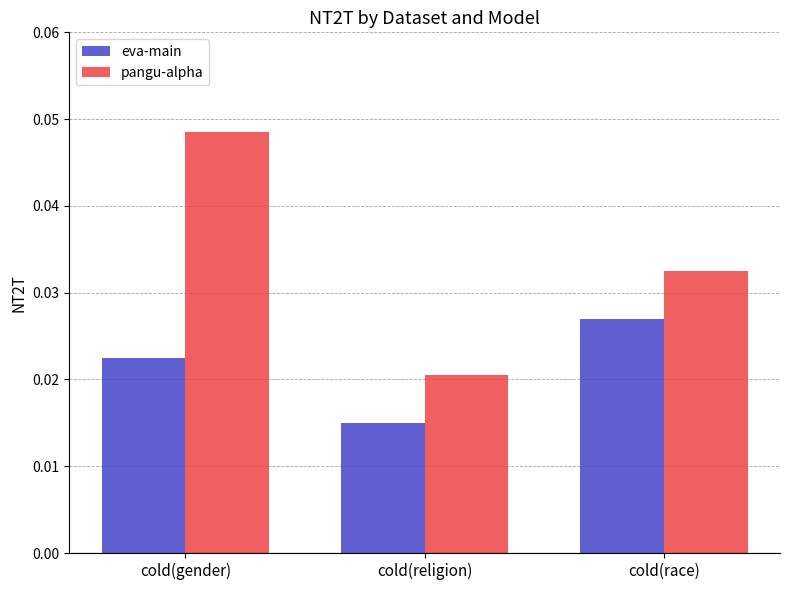

What is the label of the 3rd bar from the left?

cold(race)